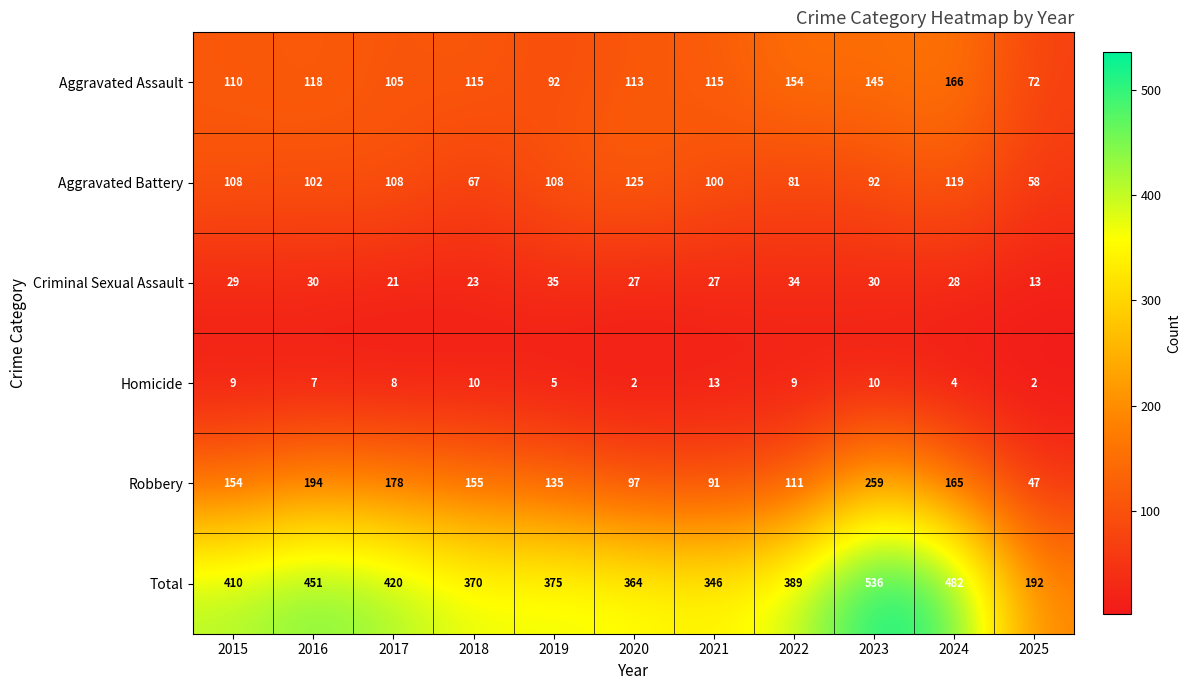

Which series has the widest spread of values?

Total